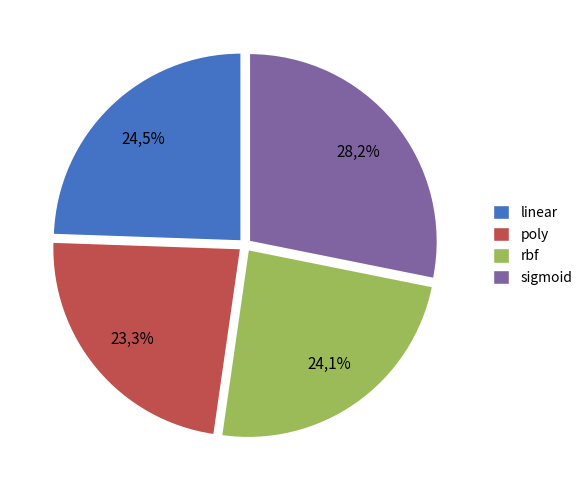

What is the total percentage of rbf and linear?

48.6%